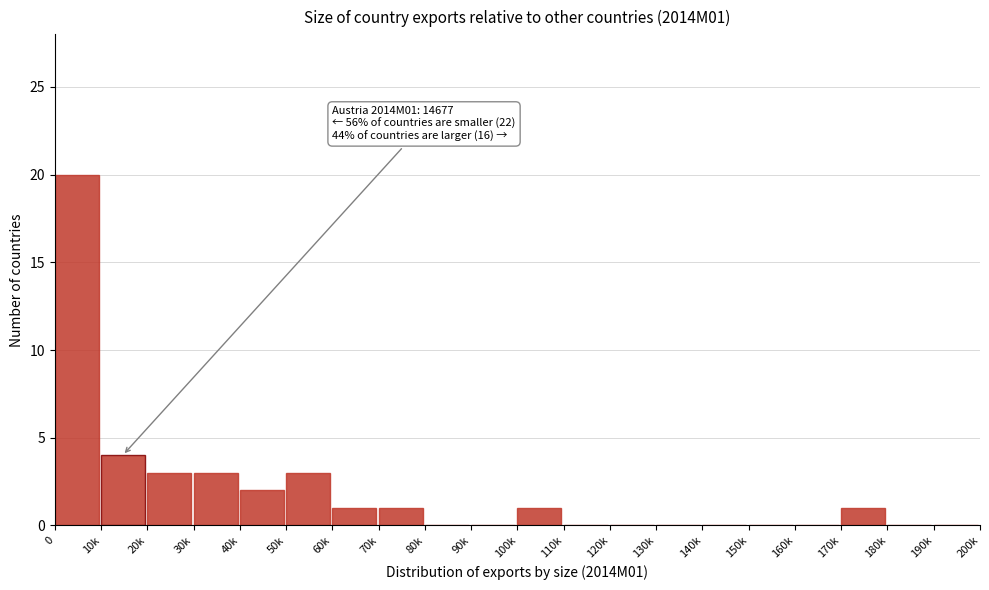

Reading left to right, transcribe all the data shown in this chart.

0=20	10k=4	20k=3	30k=3	40k=2	50k=3	60k=1	70k=1	80k=0	90k=0	100k=1	110k=0	120k=0	130k=0	140k=0	150k=0	160k=0	170k=1	180k=0	190k=0